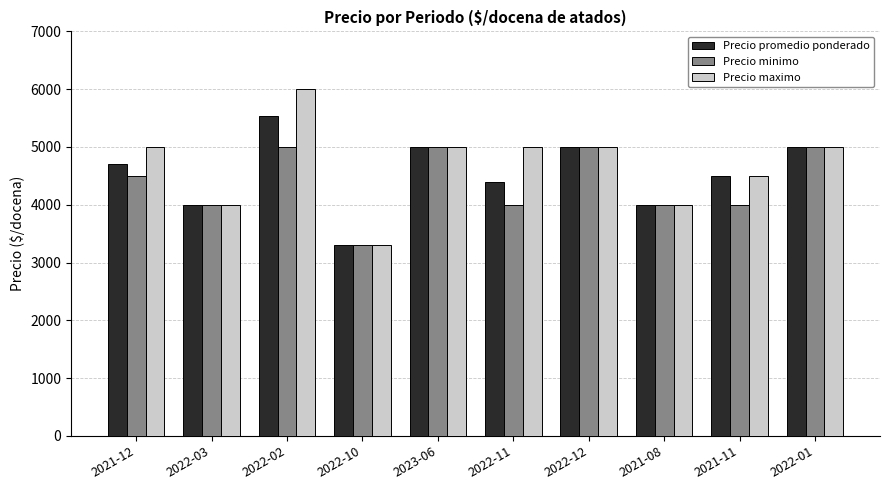

True or false: Precio minimo has a value of 4000 at 2022-03.

True